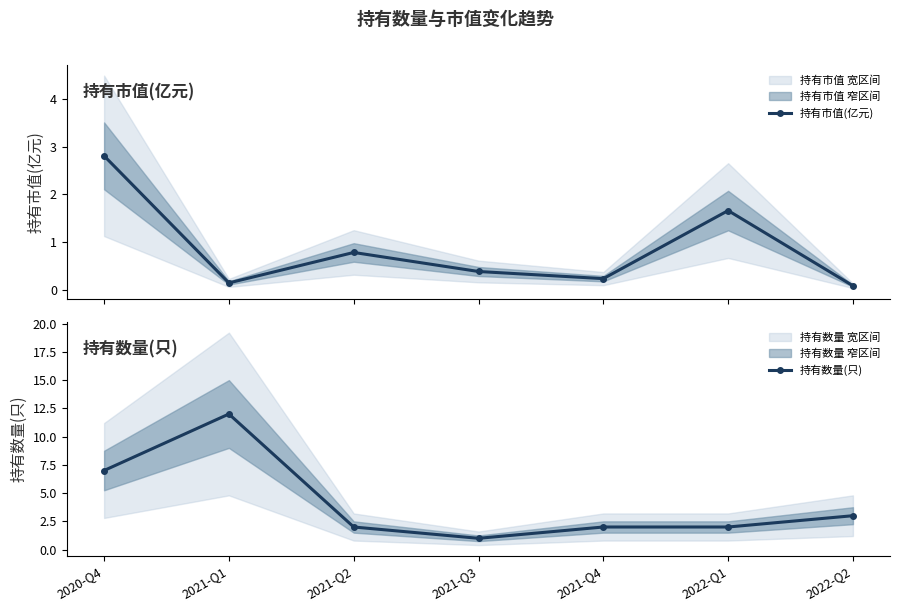

What is the difference between the 持有数量(只) values at 2020-Q4 and 2021-Q1?

5